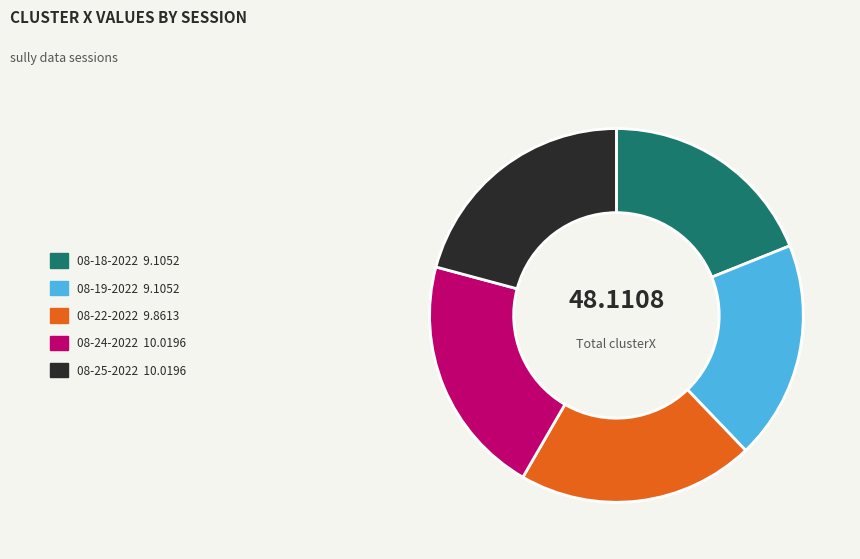

Does any single category account for the majority?

No